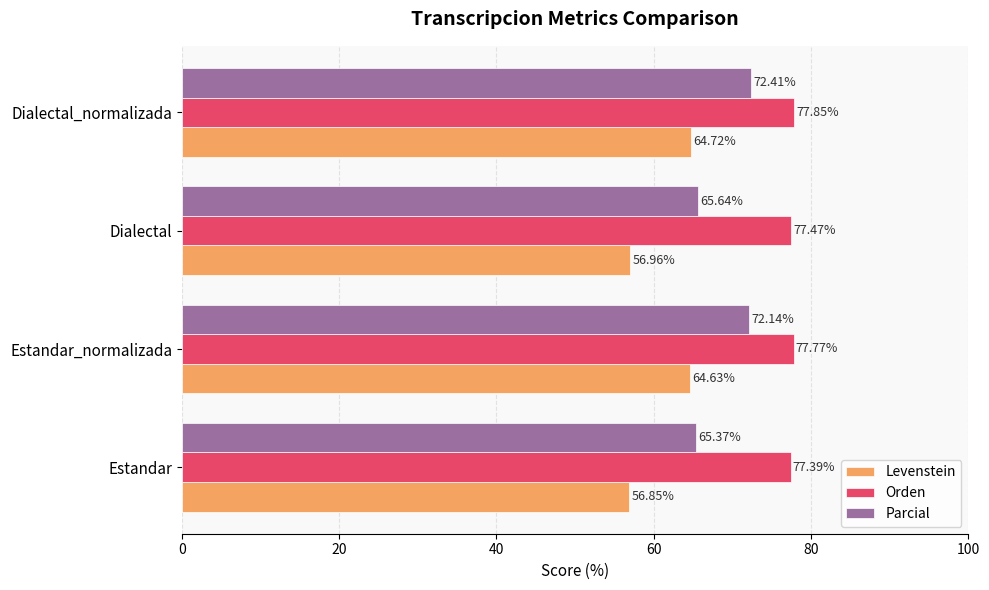

Which category has the lowest value in the Parcial series?

Estandar